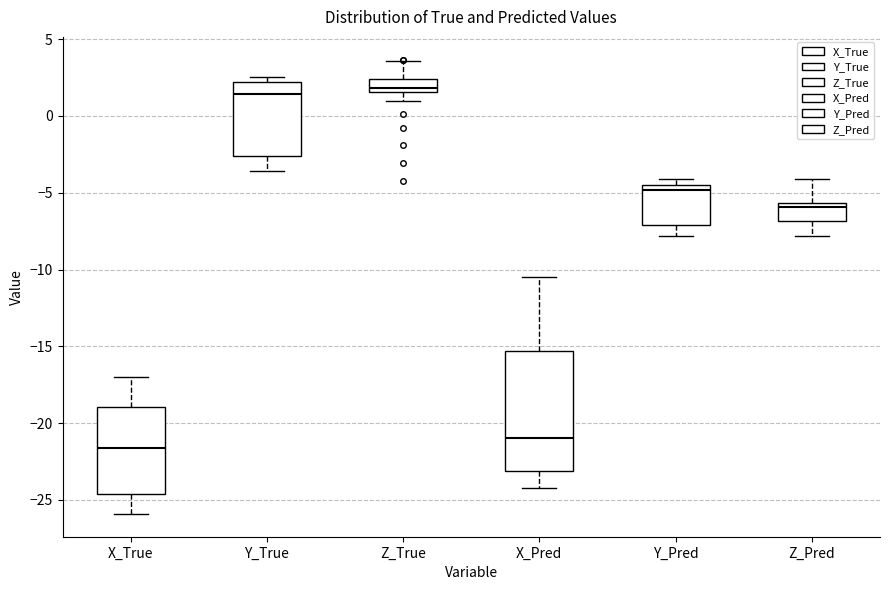

Reading left to right, read every box against the y-axis: the position of its median line, the range the box covers, and the ends of its whiskers. The values are not printed on the chart, so give them approximately, as read against the axis.

X_True: median -21.5, box -24.5 to -19.0, whiskers -26.0 to -17.0
Y_True: median 1.5, box -2.5 to 2.0, whiskers -3.5 to 2.5
Z_True: median 2.0, box 1.5 to 2.5, whiskers 1.0 to 3.5
X_Pred: median -21.0, box -23.0 to -15.5, whiskers -24.0 to -10.5
Y_Pred: median -5.0, box -7.0 to -4.5, whiskers -8.0 to -4.0
Z_Pred: median -6.0, box -7.0 to -5.5, whiskers -8.0 to -4.0